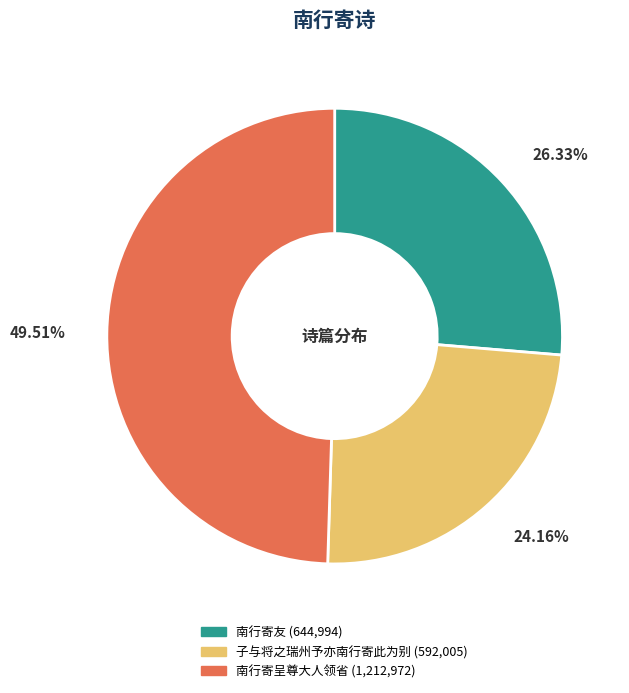

What is the largest slice in the pie chart?

南行寄呈尊大人领省